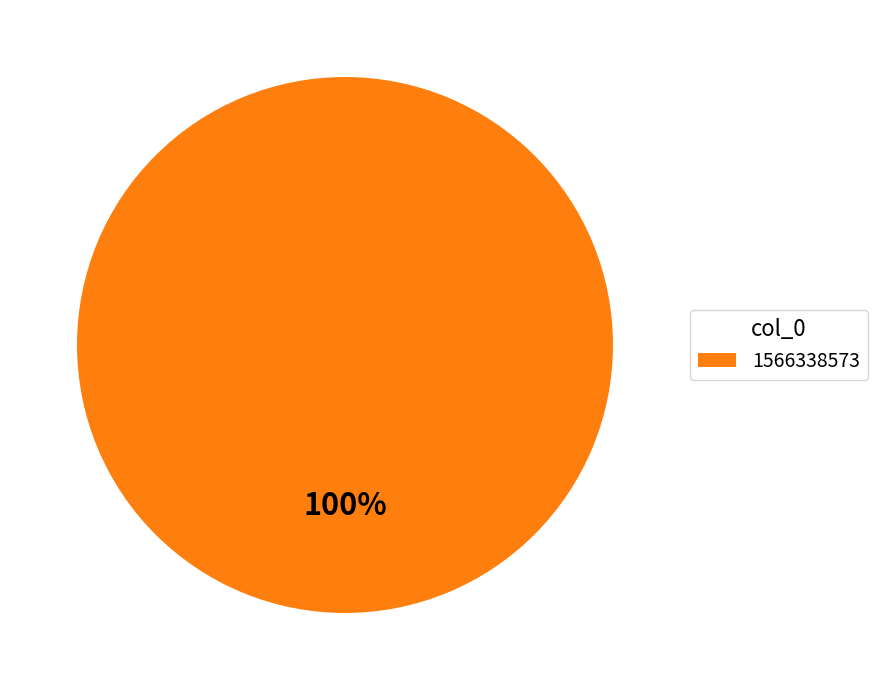

To the nearest percent, what percentage of the pie is 1566338573?

100%